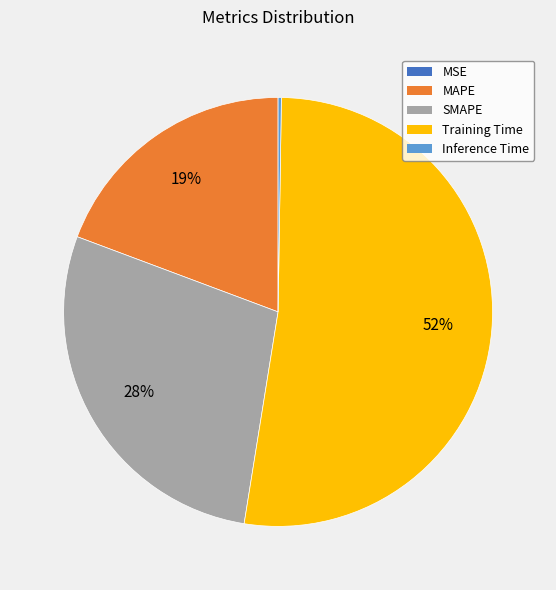

Does Training Time account for over 50% of the chart?

Yes